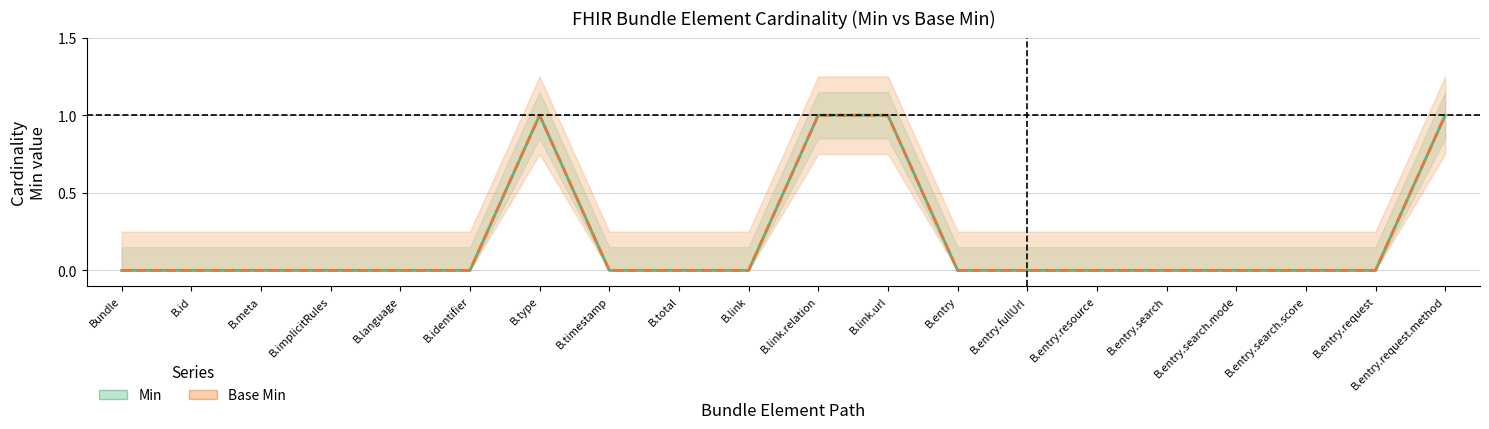

The value of Base Min at B.link is 0. True or false?

True